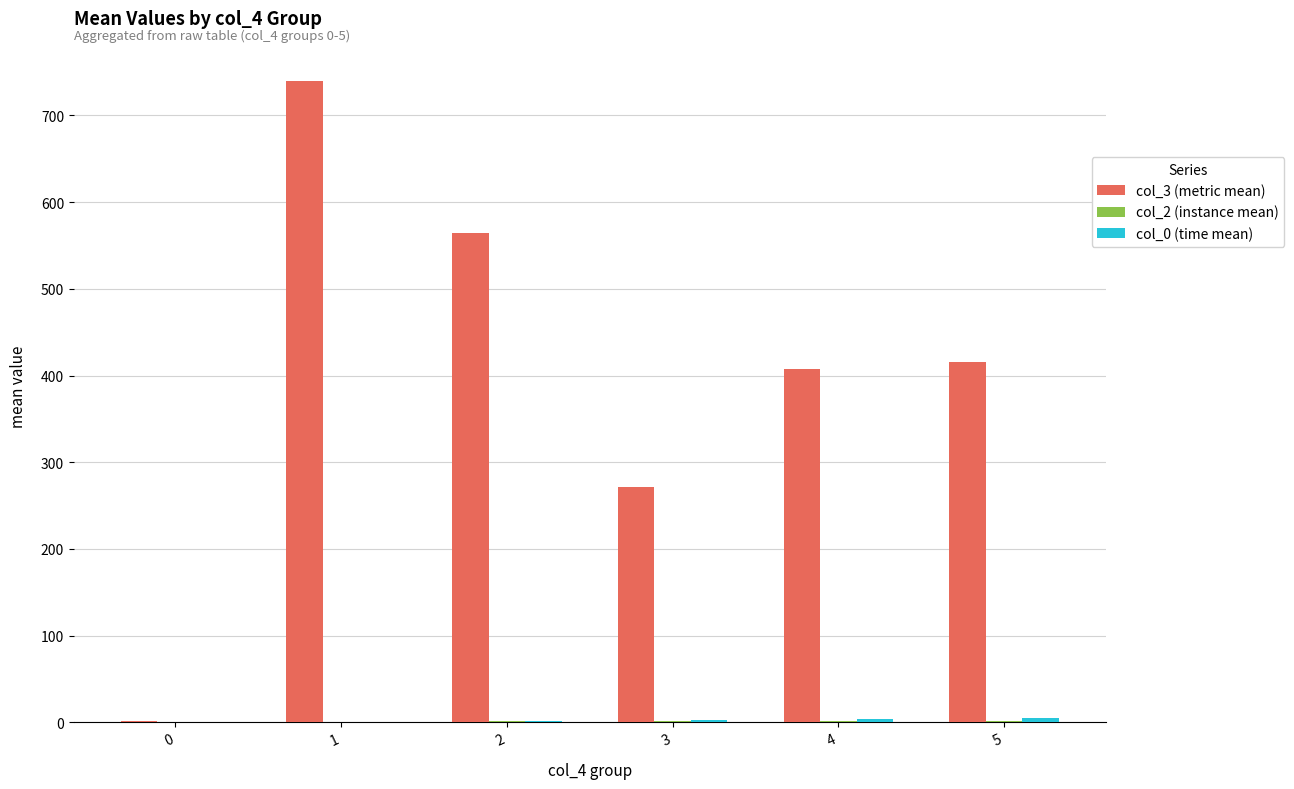

What is the maximum value shown in the chart?

739.6